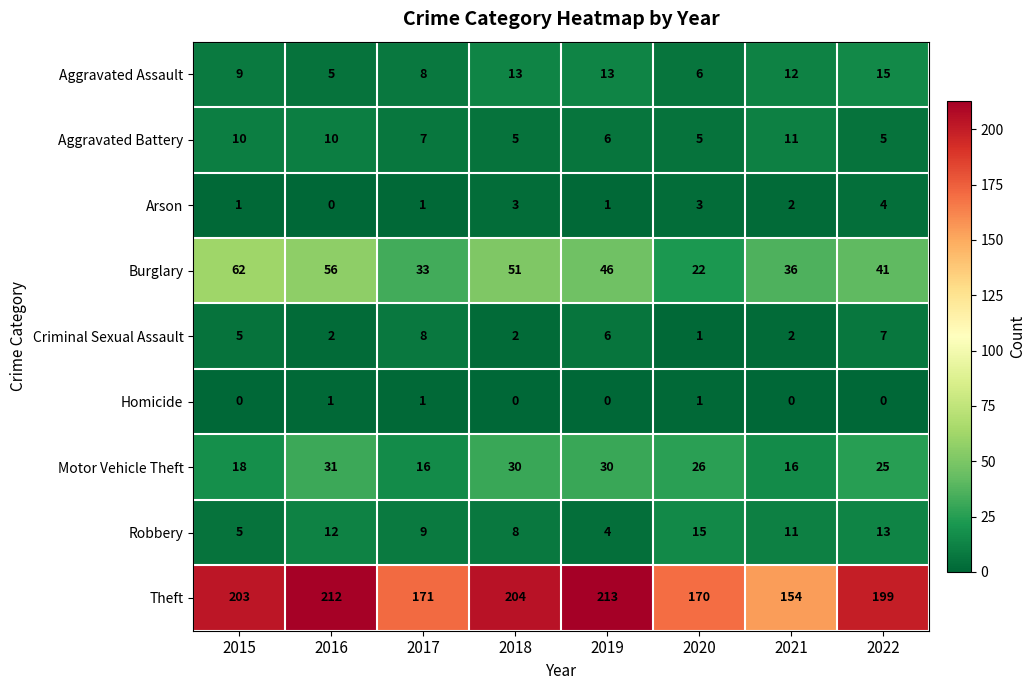

Is it true that Theft equals 203 at 2015?

True